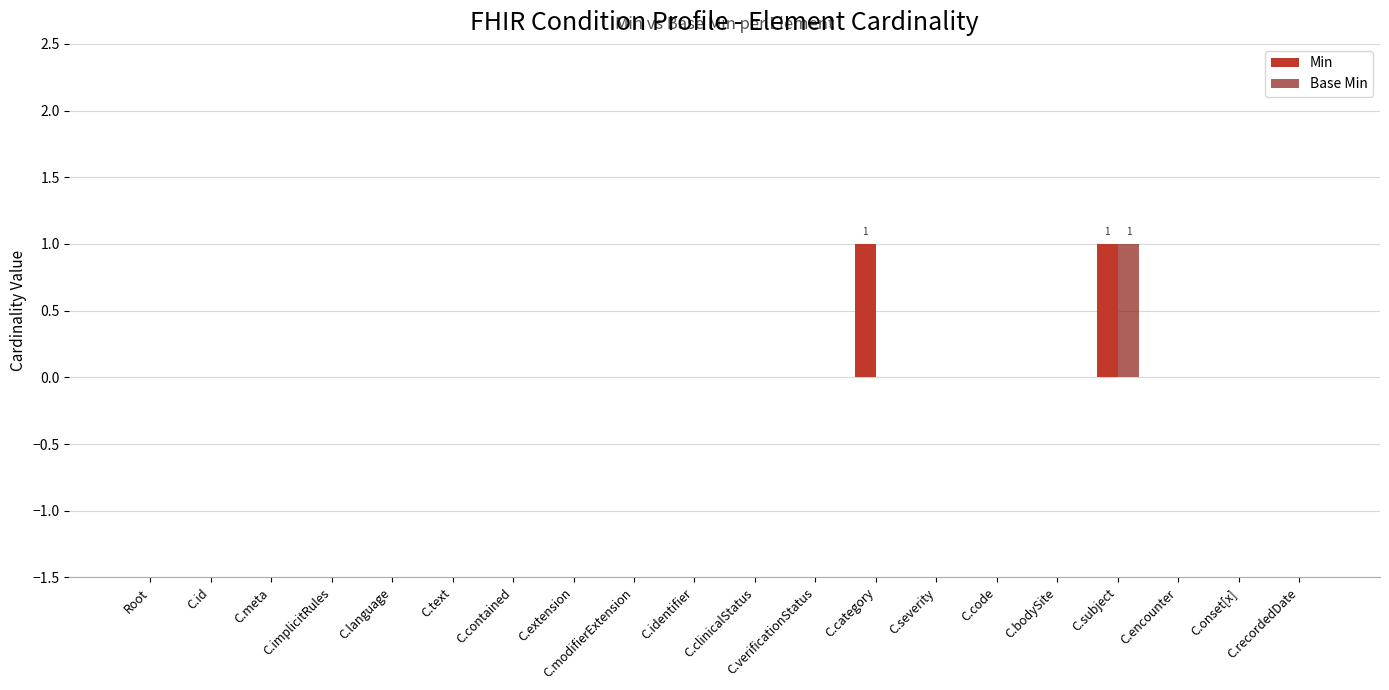

At which category is the sum across all series the highest?

C.subject